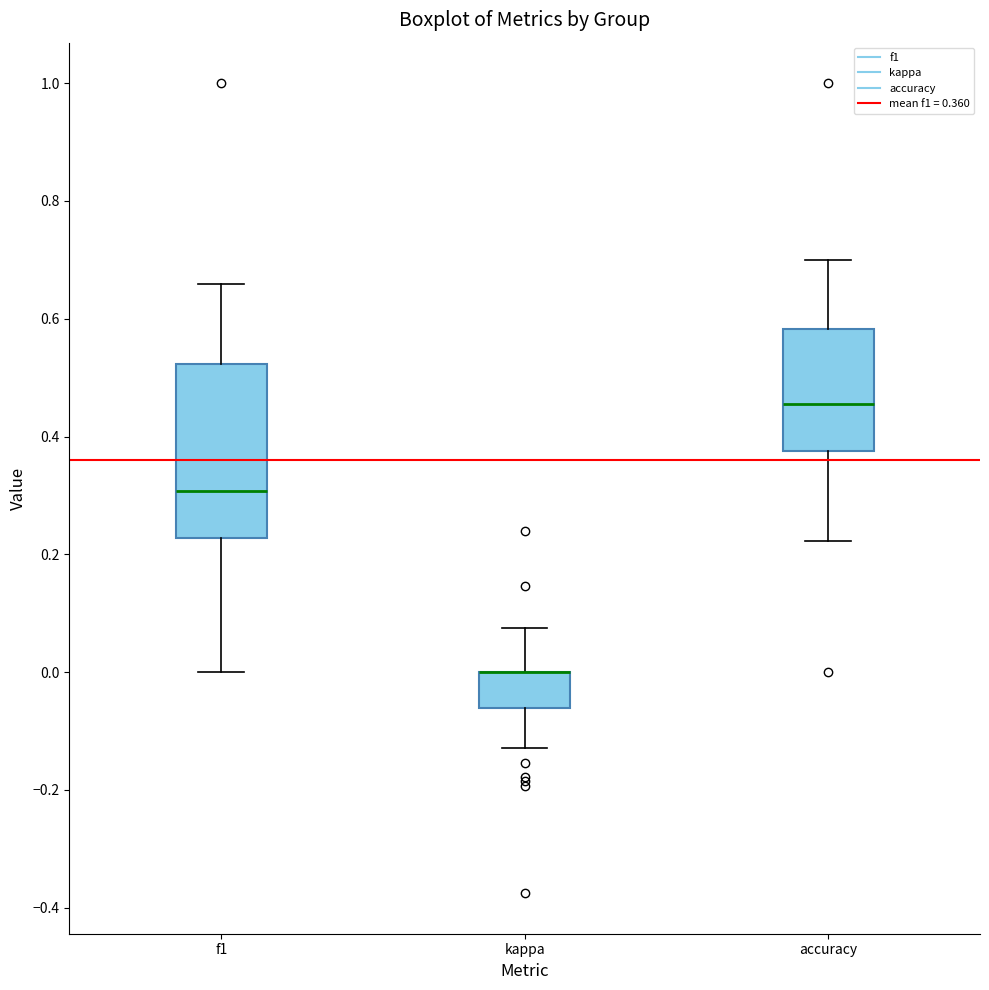

Where is the upper edge of the box for kappa on the y-axis? The values are not printed on the chart, so give them approximately, as read against the axis.

0.00